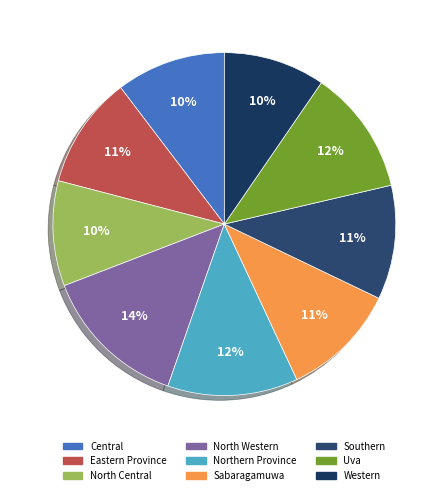

To the nearest percent, what percentage of the pie is Eastern Province?

11%